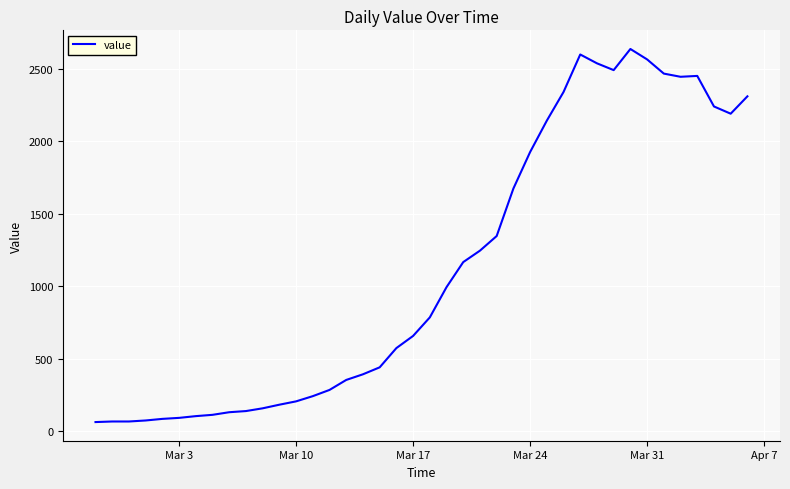

What is the sum of all values?

44951